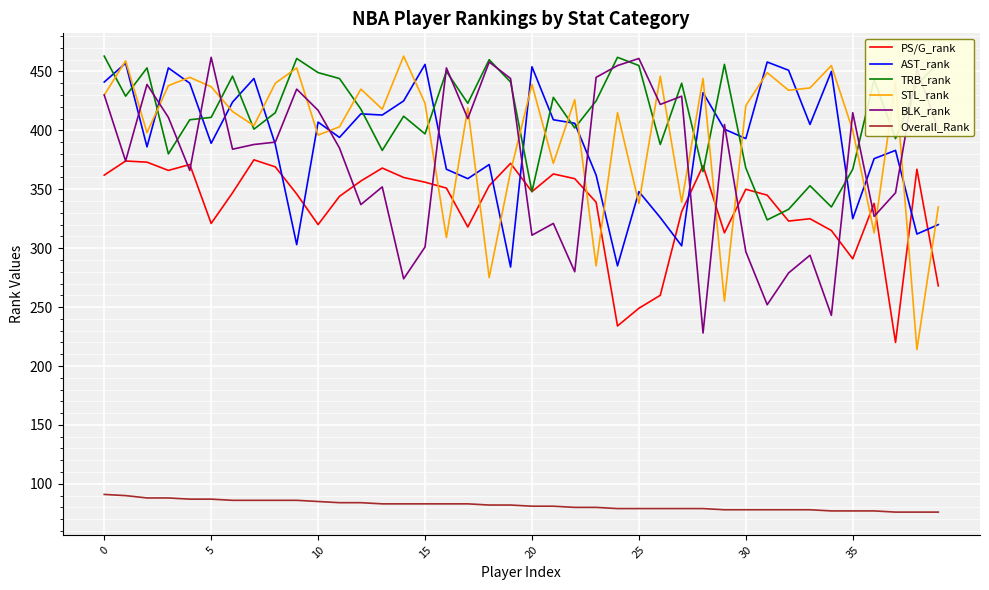

What is the maximum value shown in the chart?

463